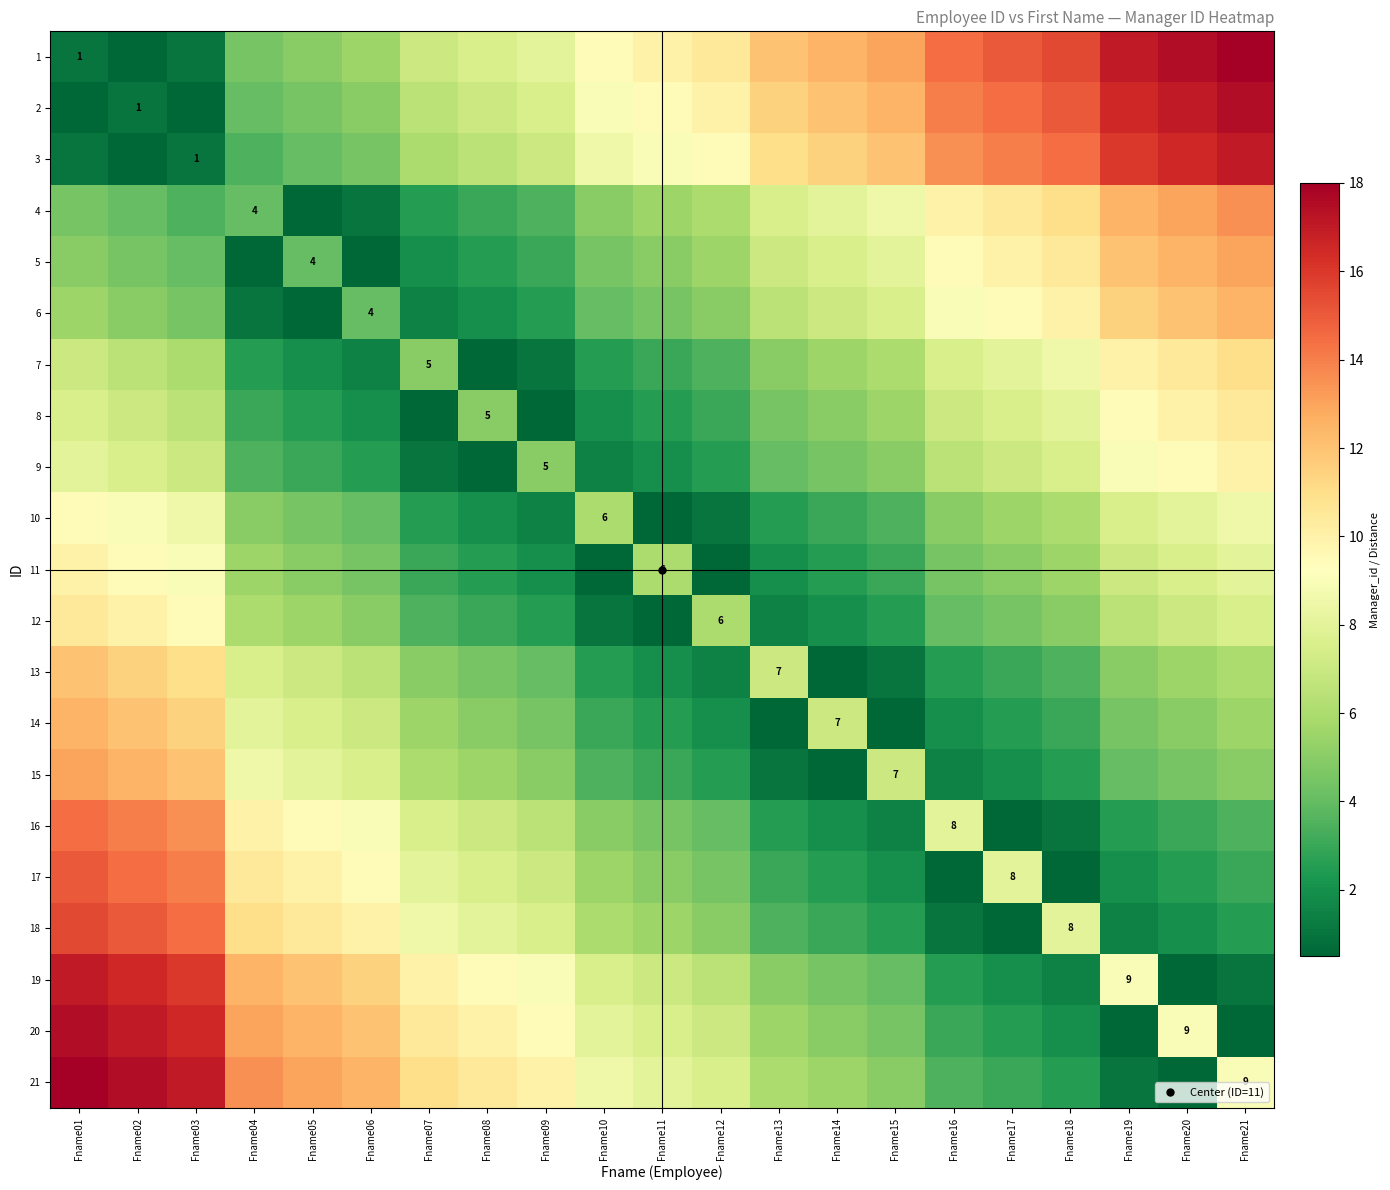

Is the value of 12 at Fname02 greater than the value of 3 at Fname05?

Yes